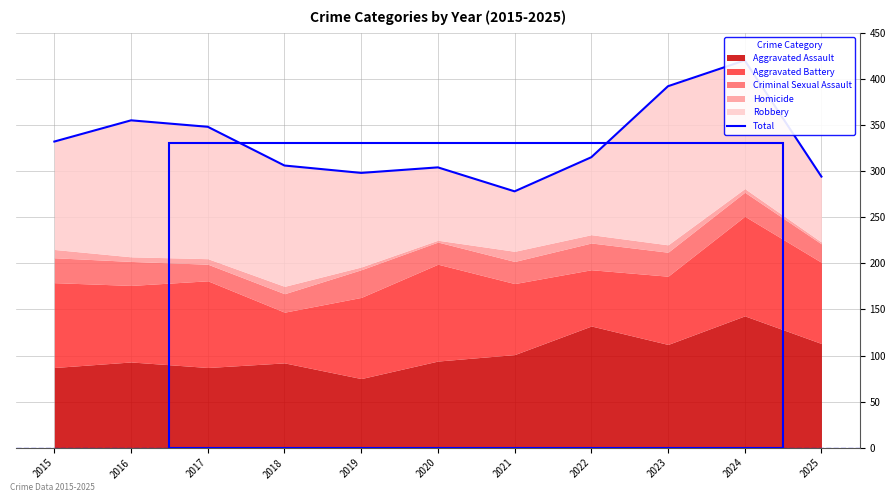

What is the value of the 4th point from the left?

306